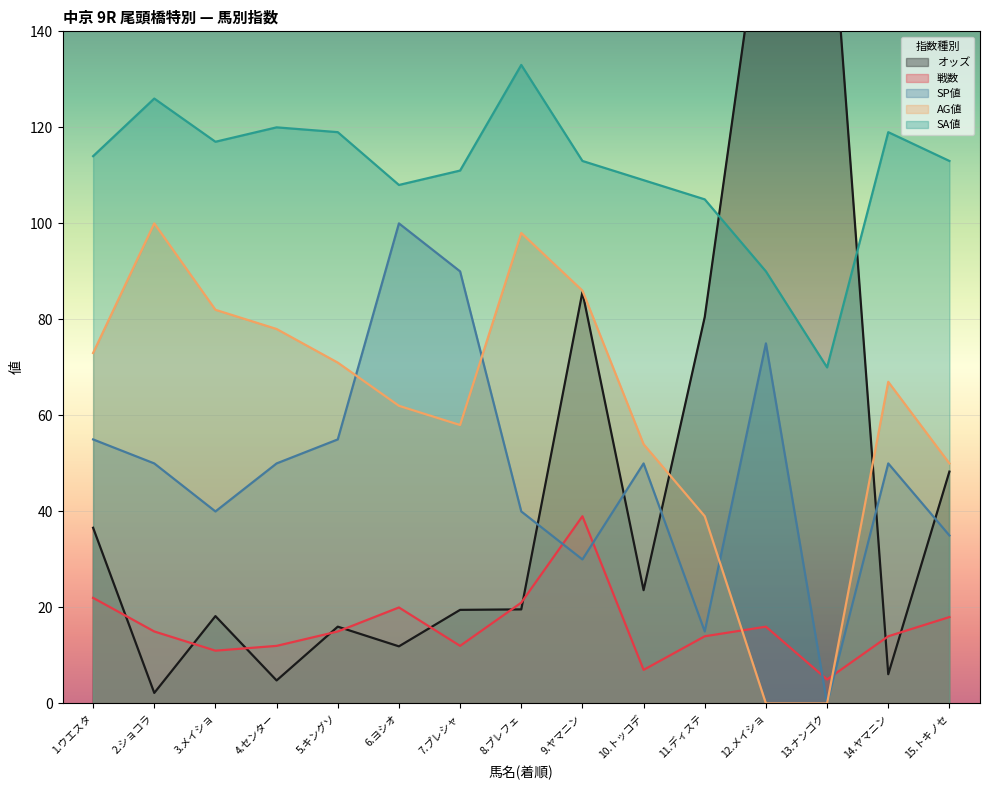

Which series has the widest spread of values?

オッズ